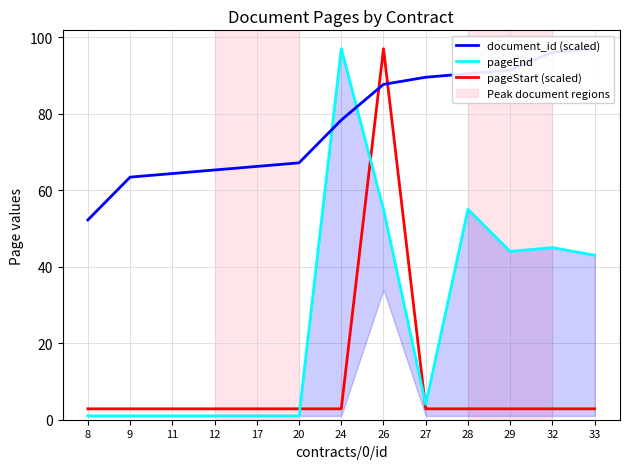

Reading right to left, extract all data points from this chart.

document_id (scaled): 33=97.0	32=96.1	29=91.4	28=90.5	27=89.5	26=87.7	24=78.3	20=67.2	17=66.2	12=65.3	11=64.4	9=63.4	8=52.2
pageEnd: 33=43.0	32=45.0	29=44.0	28=55.0	27=4.0	26=55.0	24=97.0	20=1.0	17=1.0	12=1.0	11=1.0	9=1.0	8=1.0
pageStart (scaled): 33=2.9	32=2.9	29=2.9	28=2.9	27=2.9	26=97.0	24=2.9	20=2.9	17=2.9	12=2.9	11=2.9	9=2.9	8=2.9